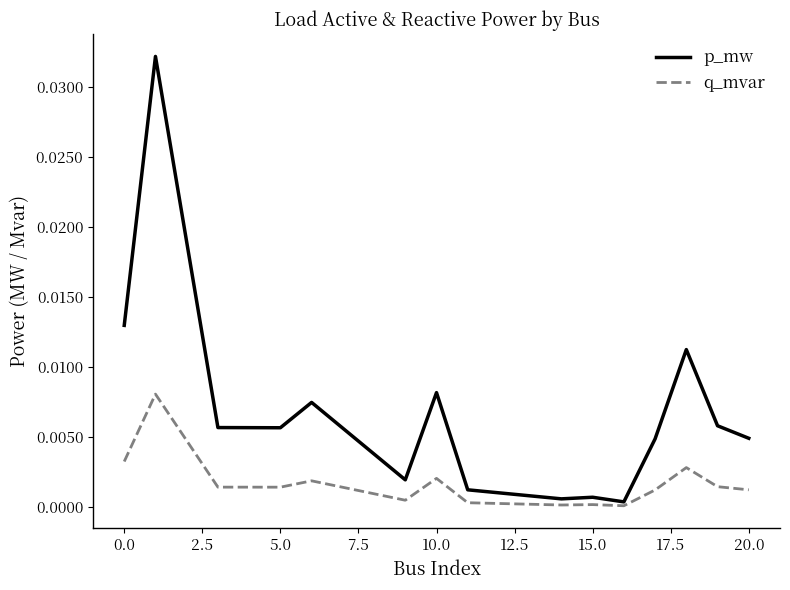

In p_mw, how many points are higher than both neighbors (excluding endpoints)?

5